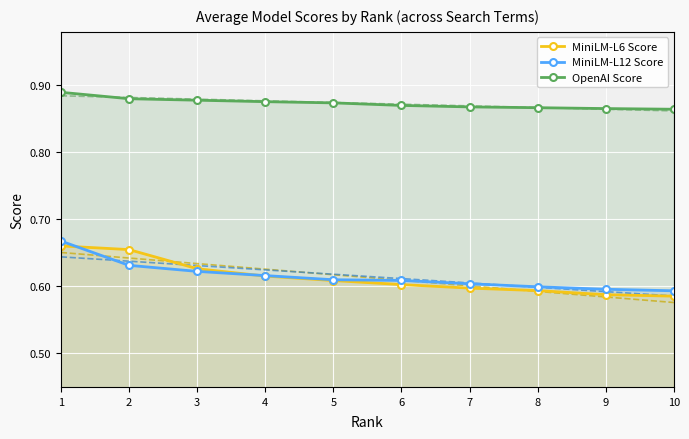

List the series in order of their peak value, highest first.

OpenAI Score, MiniLM-L12 Score, MiniLM-L6 Score